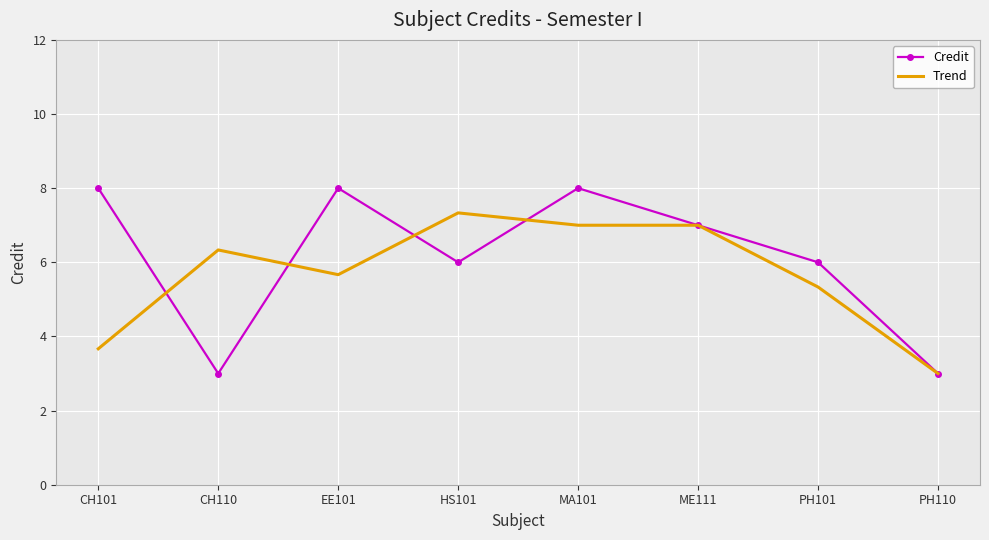

Where does the Credit series first go above 7?

CH101